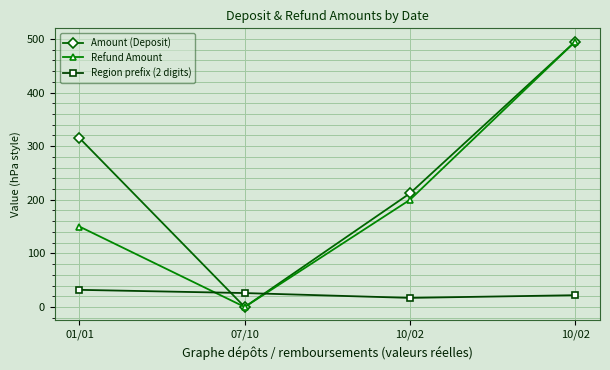

How many values in the Amount (Deposit) series are below 315?

2